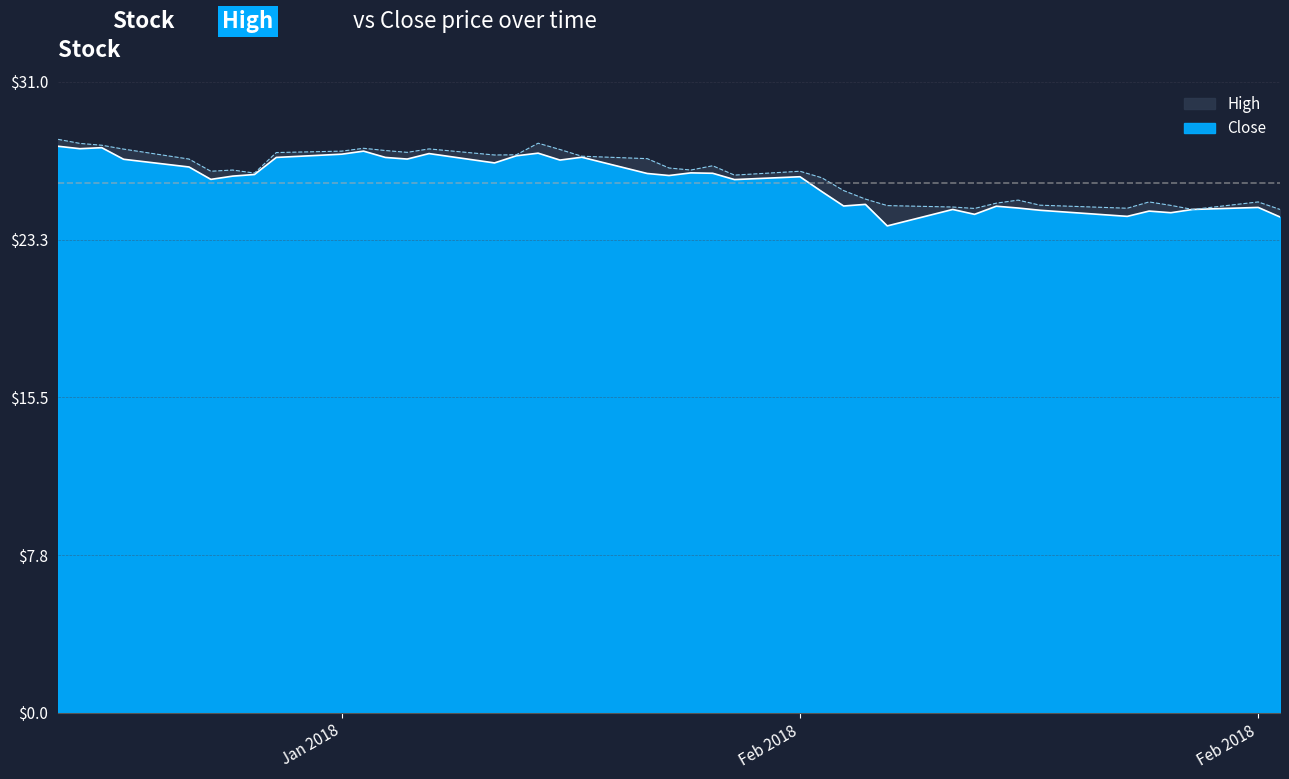

What is the sum of all Close values?

1047.7